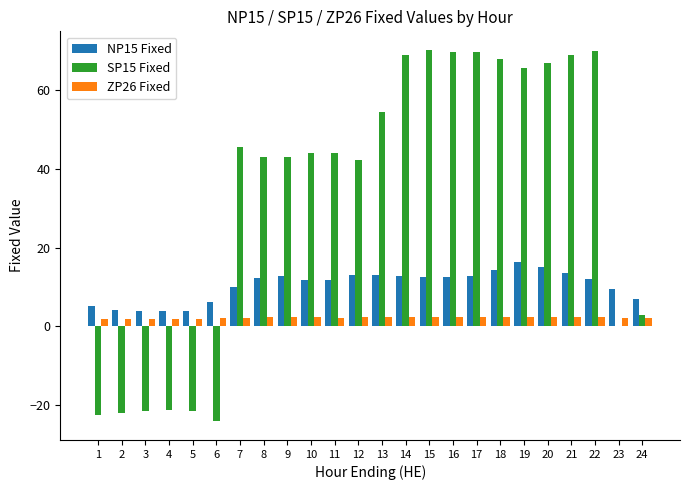

What is the greatest value displayed?

70.1